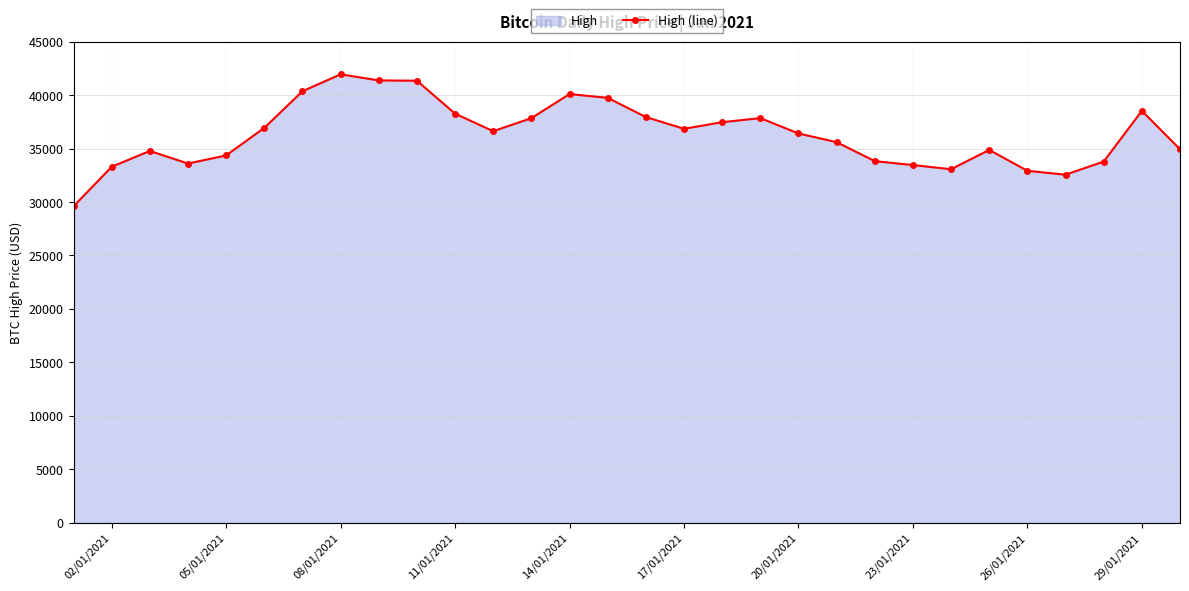

The value at 05/01/2021 is 21436.3. True or false?

False